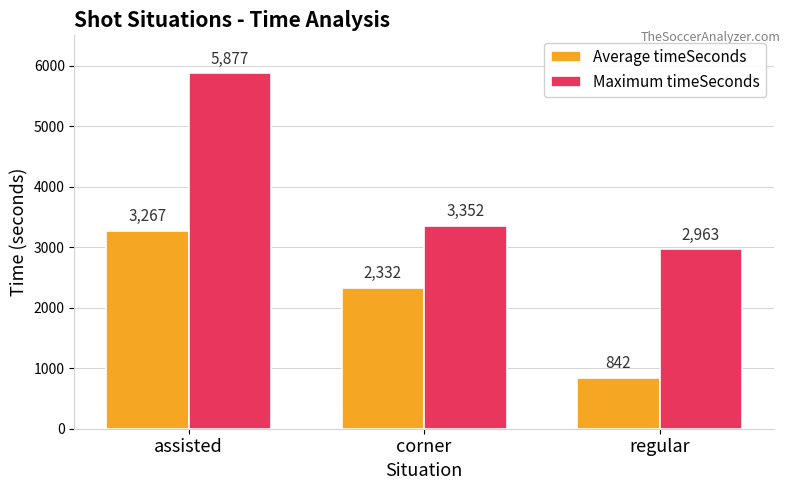

Which series has the largest total across all categories?

Maximum timeSeconds